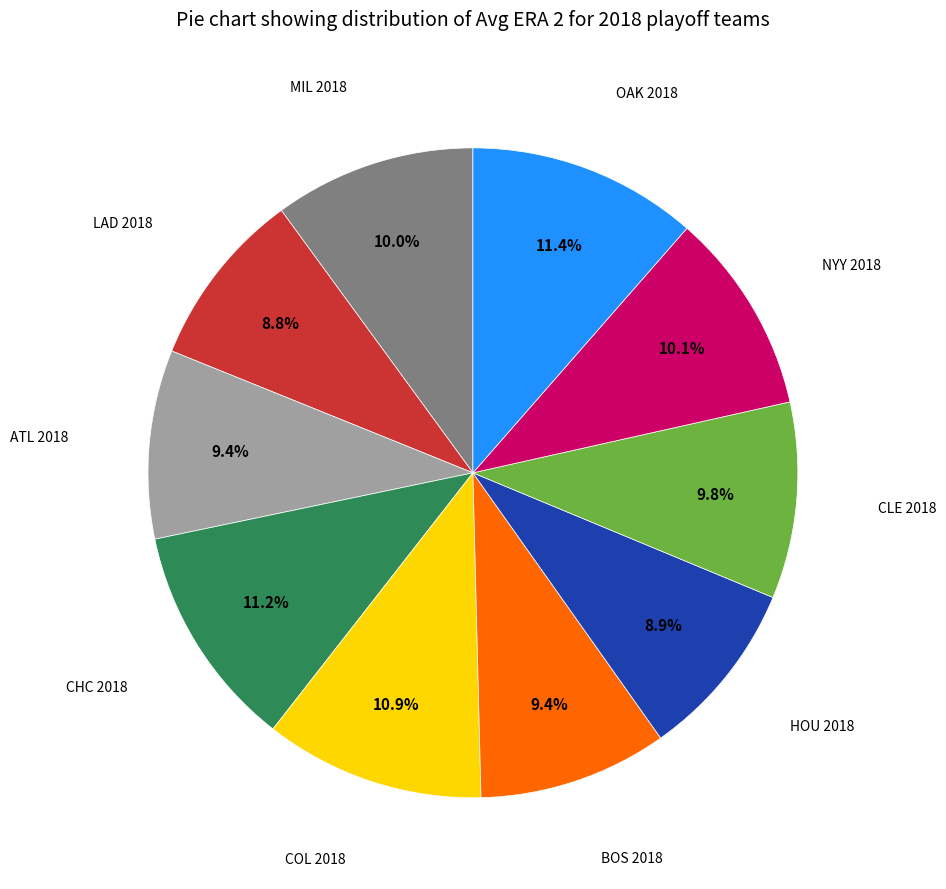

Does any single category account for the majority?

No